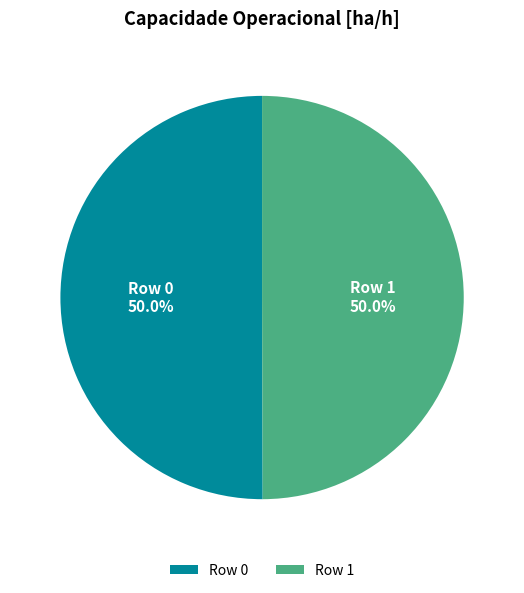

Approximately how many times larger is the value at Row 0 compared to Row 1?

1.0